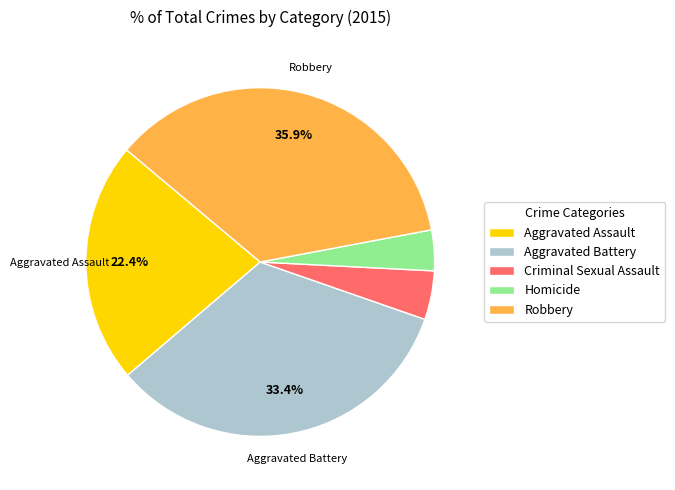

Which slice is the smallest?

Homicide